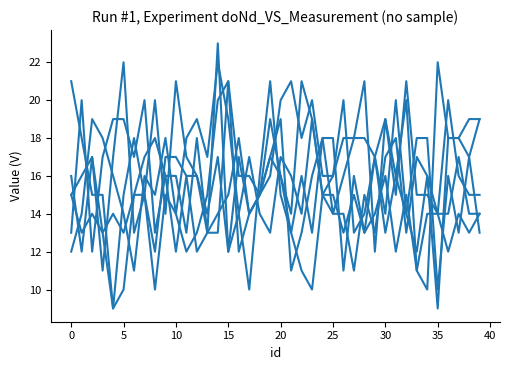

Does the chart have visible grid lines?

No